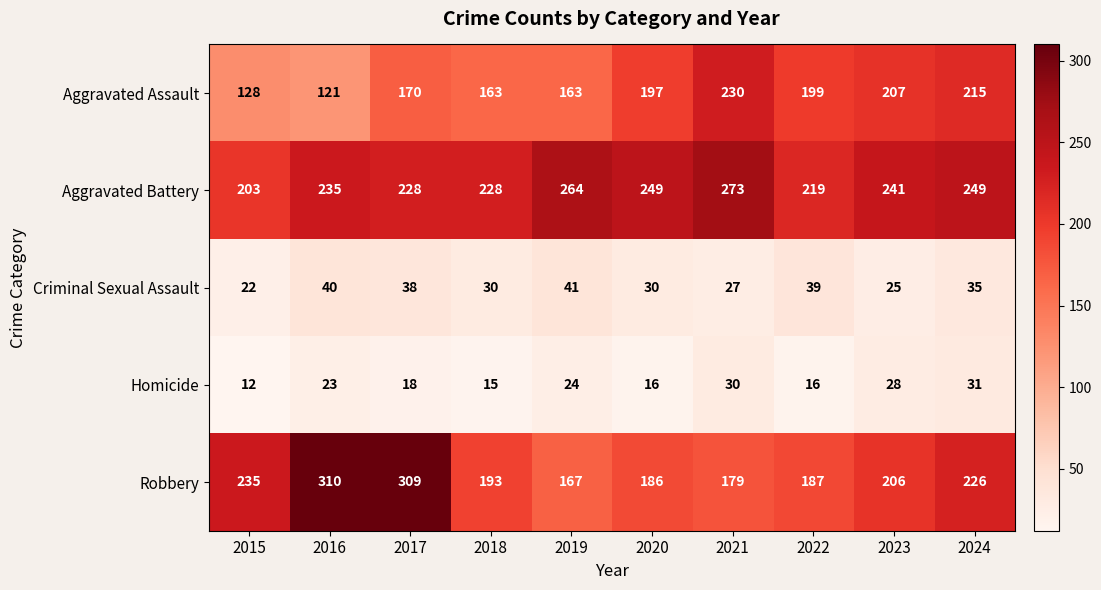

What is the greatest value displayed?

310